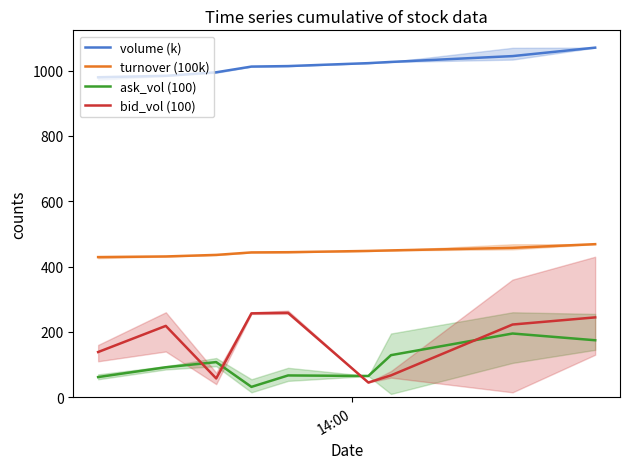

At how many categories does at least one series exceed 966?

9